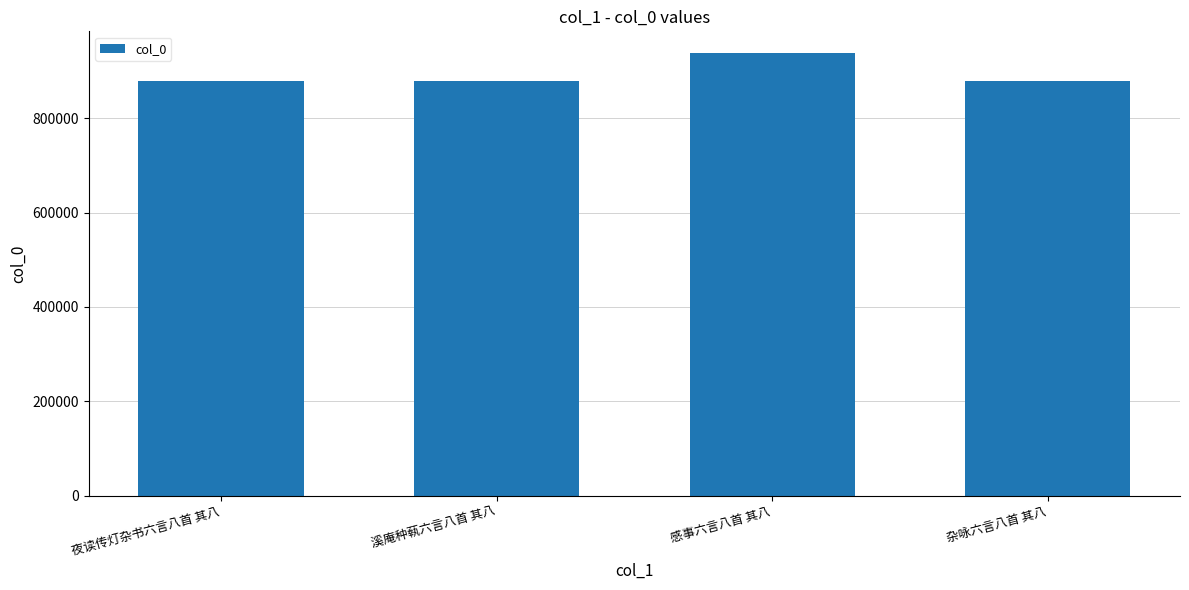

Approximately how many times larger is the value at 杂咏六言八首 其八 compared to 夜读传灯杂书六言八首 其八?

1.0